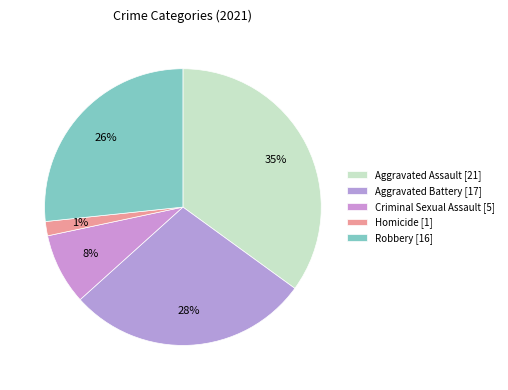

What percentage is NOT represented by Homicide?

98.3%